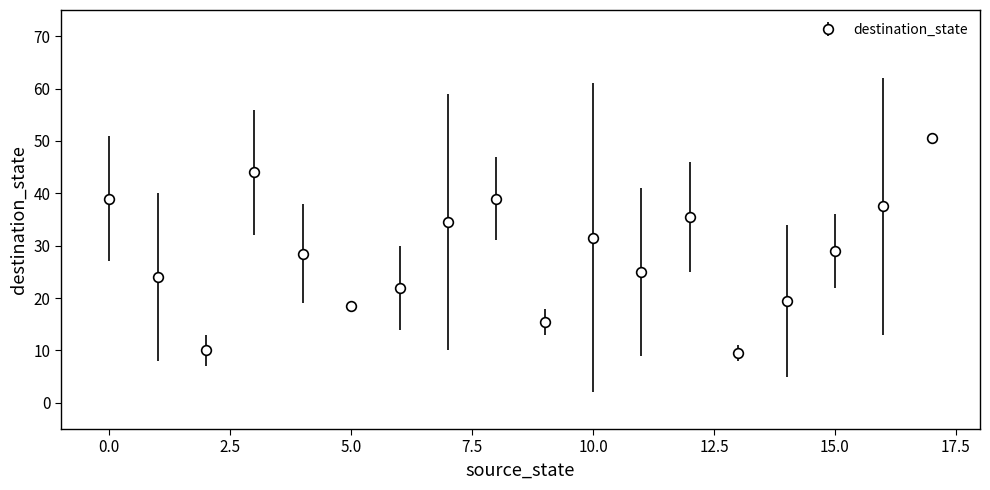

What is the value of the 17th point from the left?

37.5